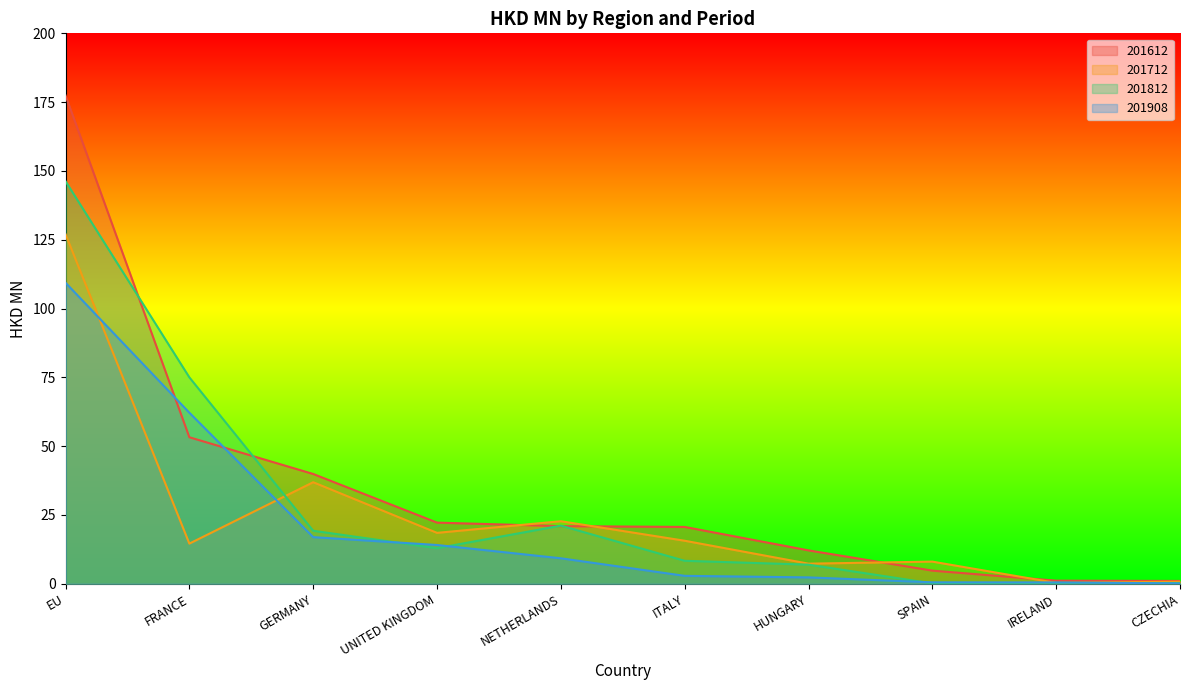

Where do 201612 and 201712 first cross each other?

UNITED KINGDOM and NETHERLANDS